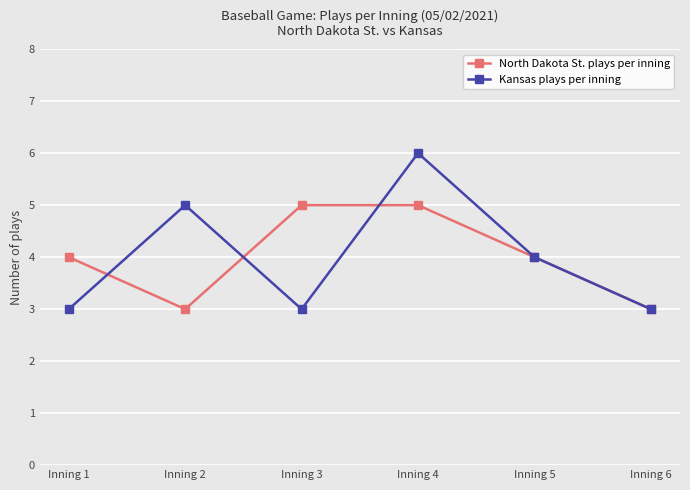

Where is the first local minimum for Kansas plays per inning?

Inning 3